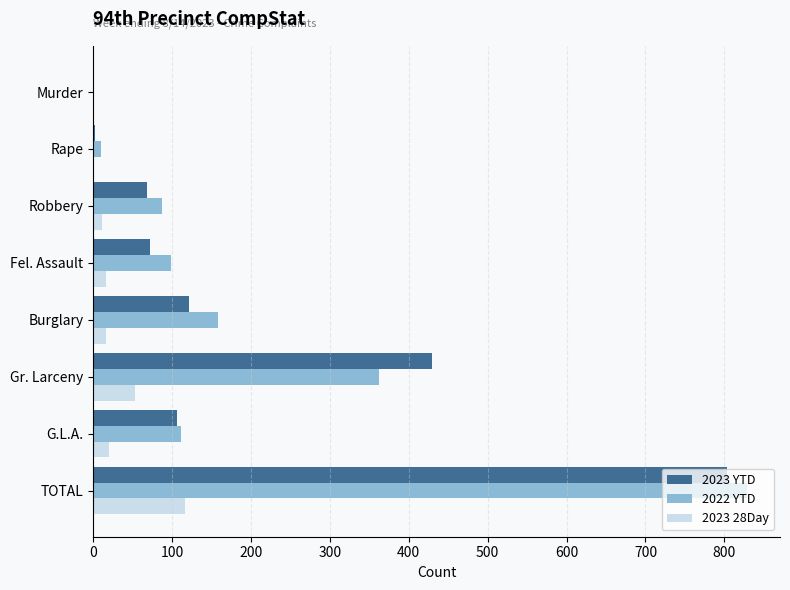

What is the greatest value displayed?

829